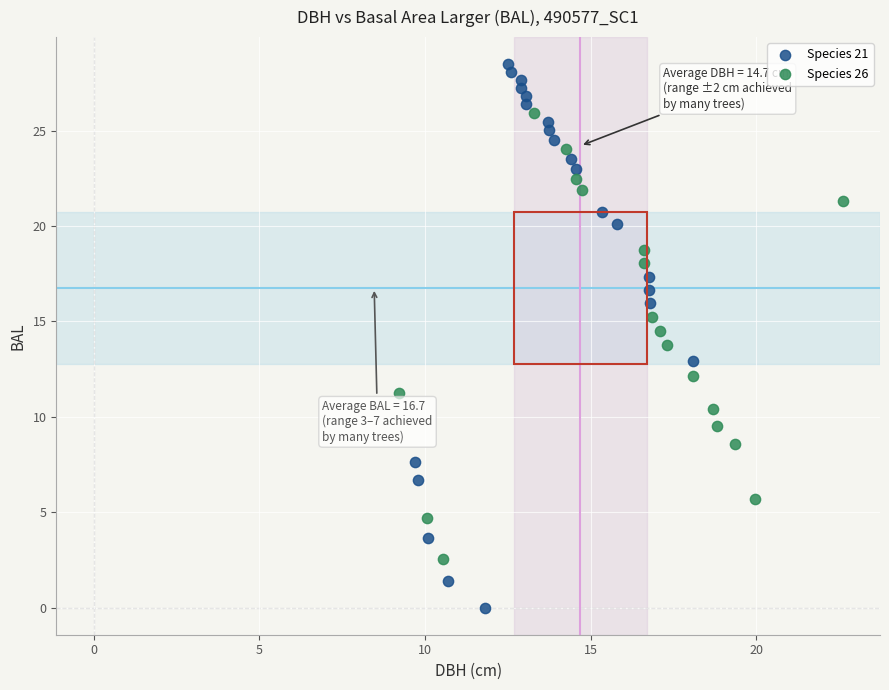

Which series reaches the minimum Y coordinate?

Species 21